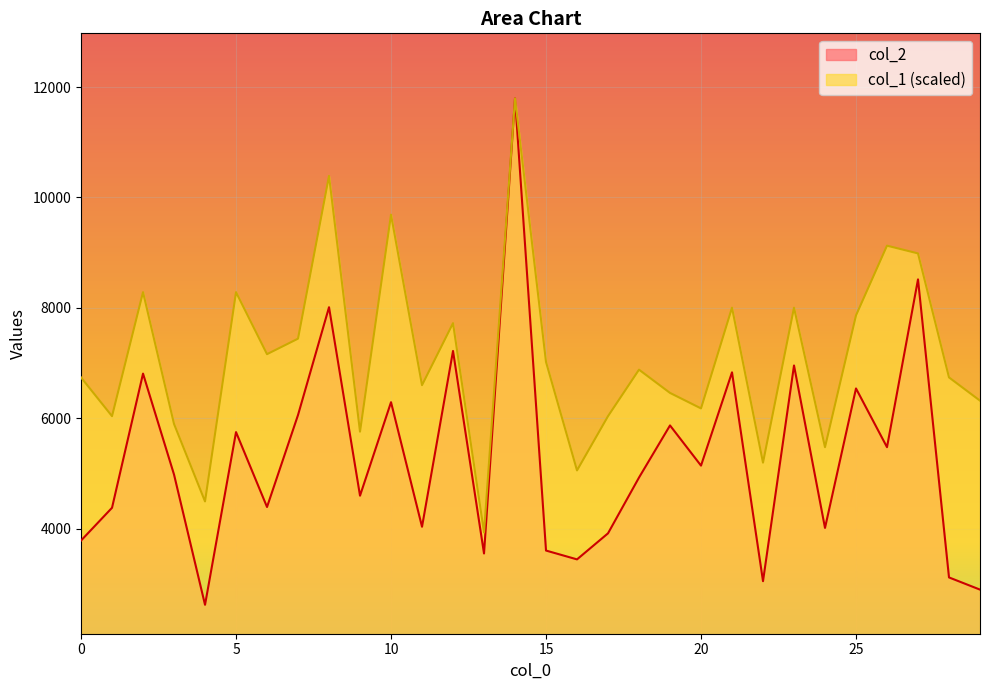

Reading right to left, list all the values displayed in this chart.

col_2: 29=2895.0	28=3116.0	27=8516.0	26=5476.0	25=6540.0	24=4013.0	23=6956.0	22=3048.0	21=6832.0	20=5142.0	19=5870.0	18=4926.0	17=3915.0	16=3443.0	15=3603.0	14=11795.0	13=3550.0	12=7219.0	11=4034.0	10=6291.0	9=4597.0	8=8012.0	7=6059.0	6=4392.0	5=5749.0	4=2620.0	3=4980.0	2=6809.0	1=4378.0	0=3784.0
col_1: 29=6318.8	28=6740.0	27=8986.7	26=9127.1	25=7863.3	24=5476.2	23=8003.7	22=5195.4	21=8003.7	20=6178.3	19=6459.2	18=6880.4	17=6037.9	16=5055.0	15=7020.8	14=11795.0	13=3931.7	12=7722.9	11=6599.6	10=9688.8	9=5757.1	8=10390.8	7=7442.1	6=7161.2	5=8284.6	4=4493.3	3=5897.5	2=8284.6	1=6037.9	0=6740.0